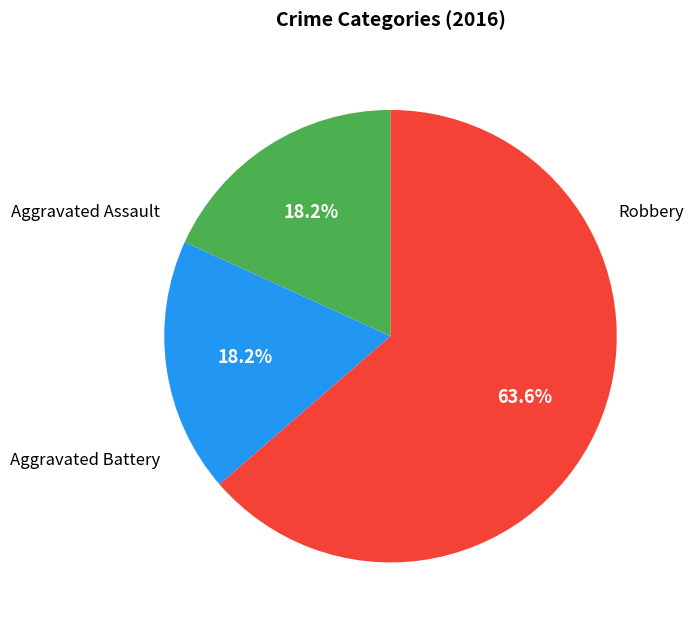

Which slice is the largest?

Robbery